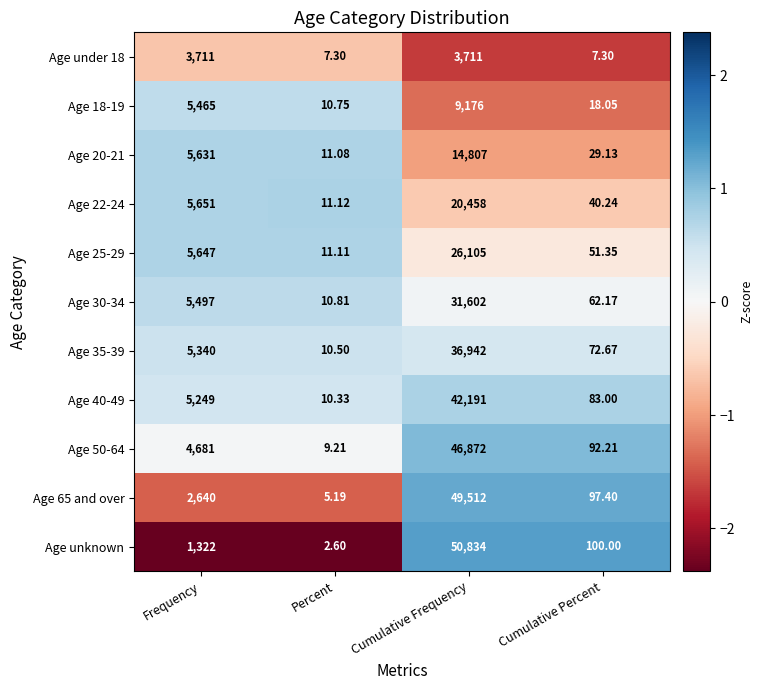

At which category does the chart reach its minimum across all series?

Percent